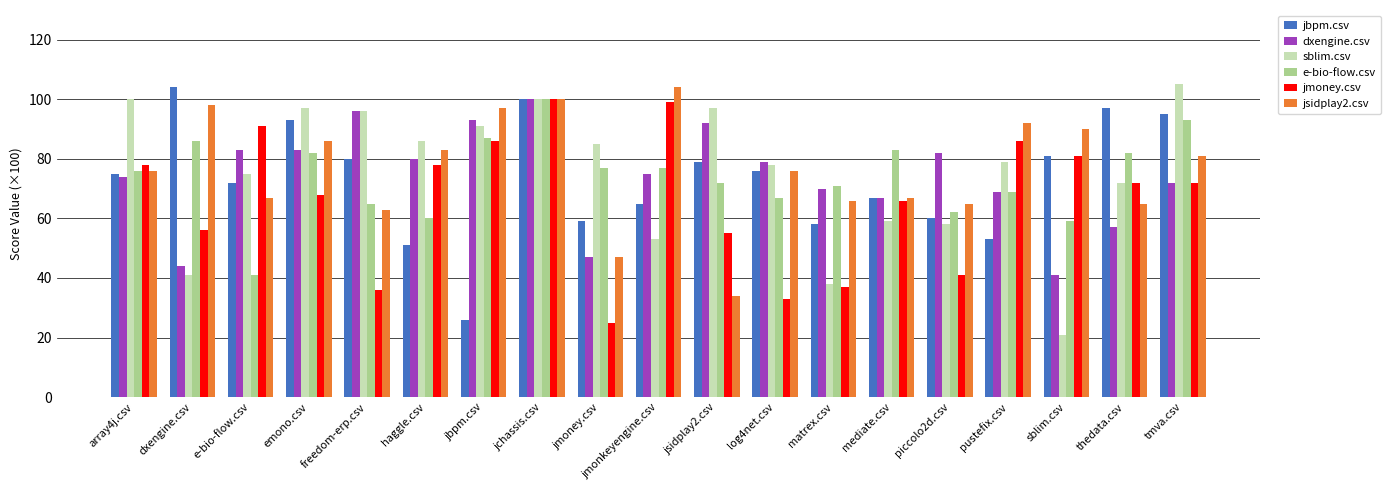

Which series has the widest spread of values?

sblim.csv